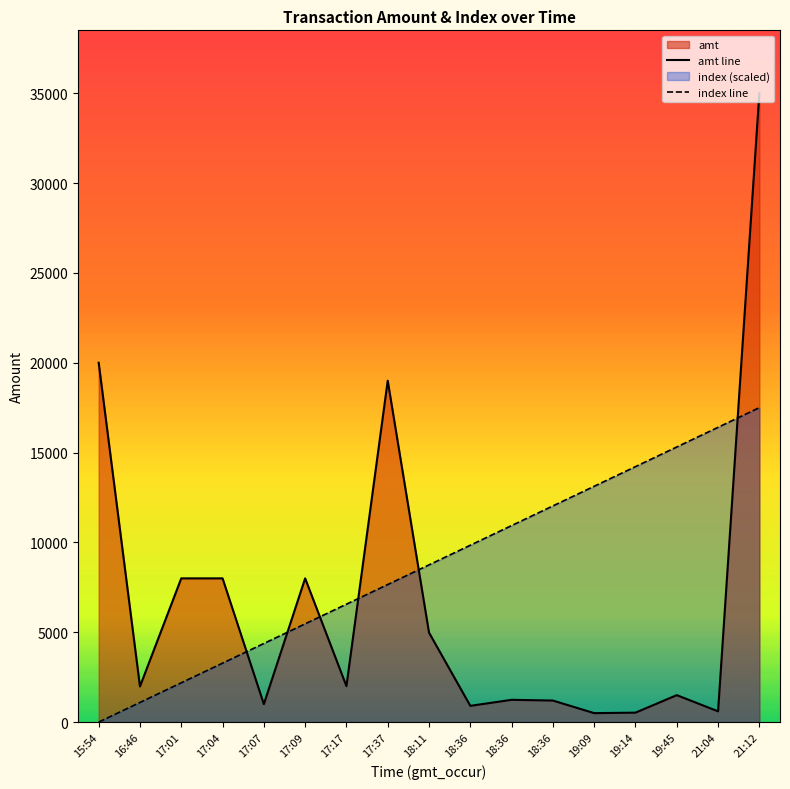

Where does the amt series first go above 1984?

15:54